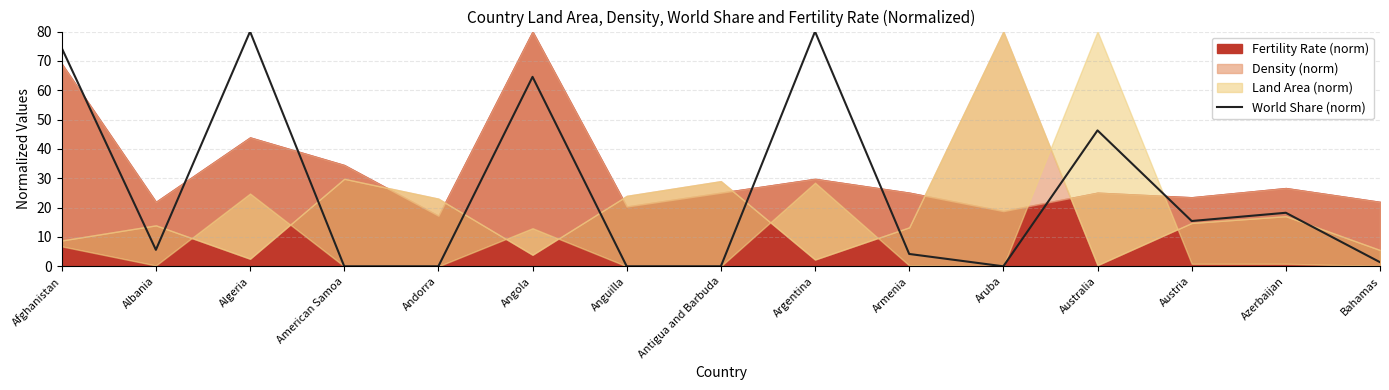

How many points are lower than both their immediate neighbors (excluding endpoints)?

3